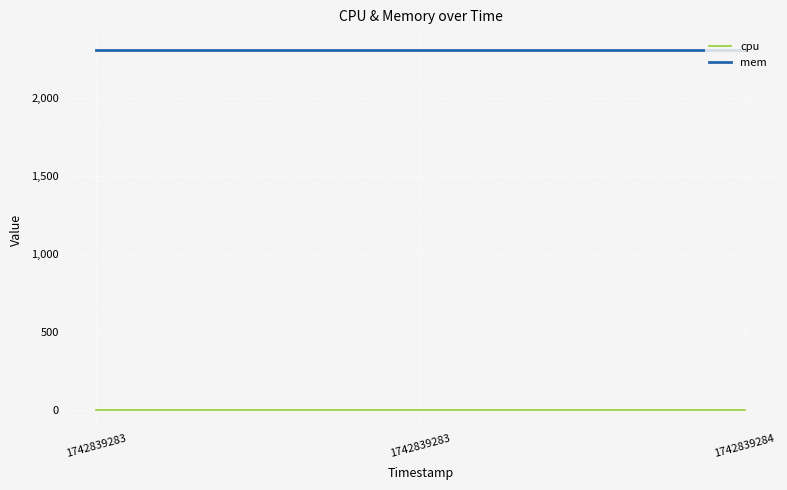

Rank the categories by cpu value from lowest to highest.

1742839283, 1742839283, 1742839284